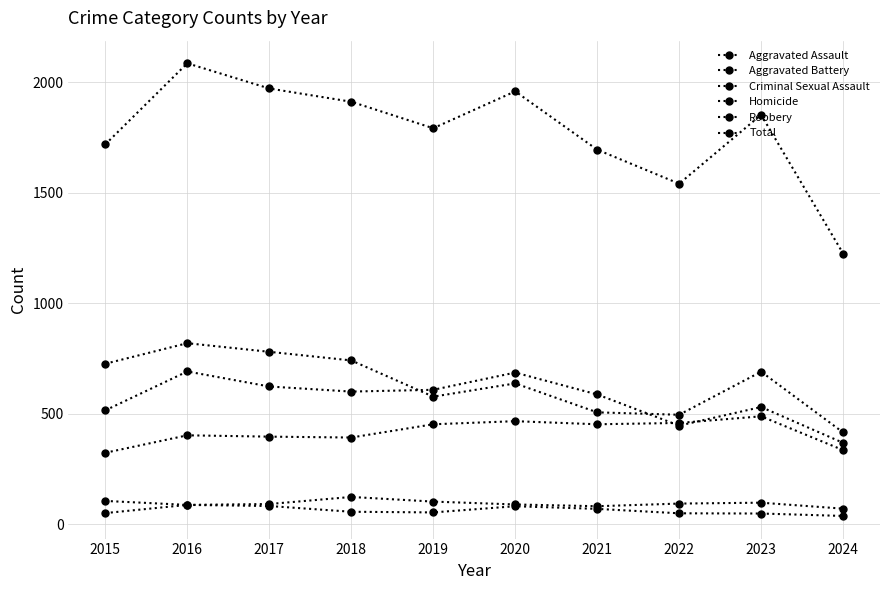

The Homicide series shows 49 at 2022. True or false?

True